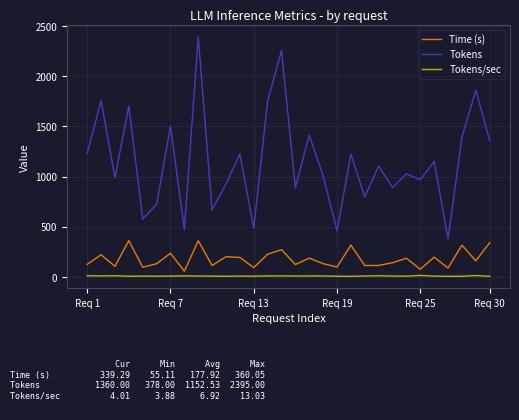

What is the maximum value shown in the chart?

2395.0